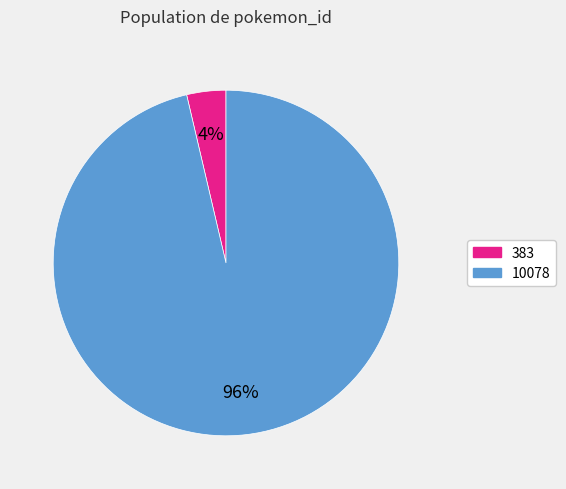

What percentage is the 383 slice, to the nearest percent?

4%